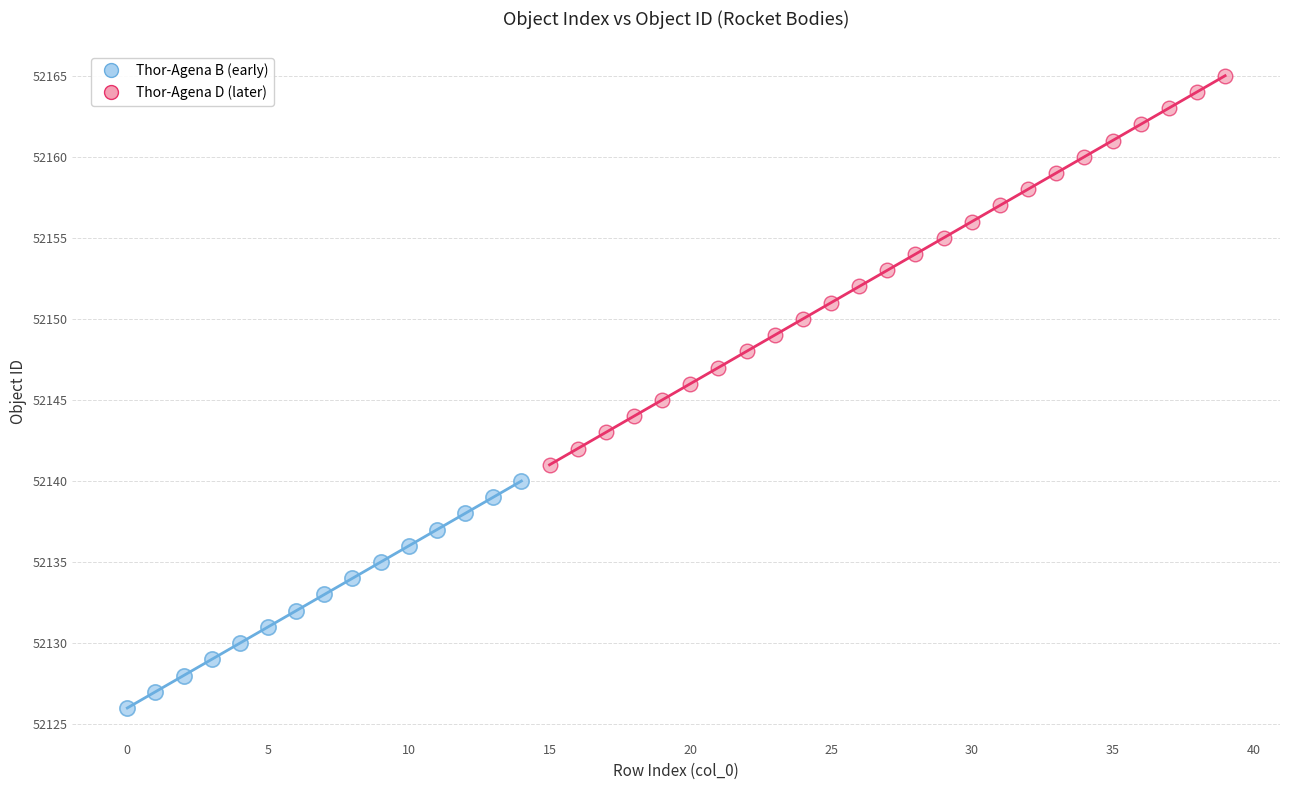

Which series contains the lowest Y value?

Thor-Agena B (early)